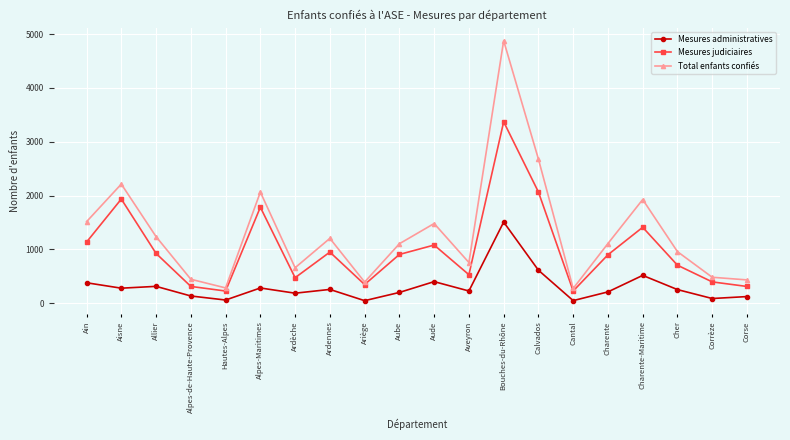

What value does the Mesures judiciaires series have at Aube?

905